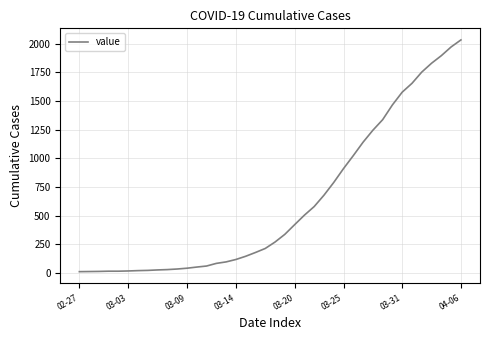

What is the difference between the maximum and minimum values?

2019